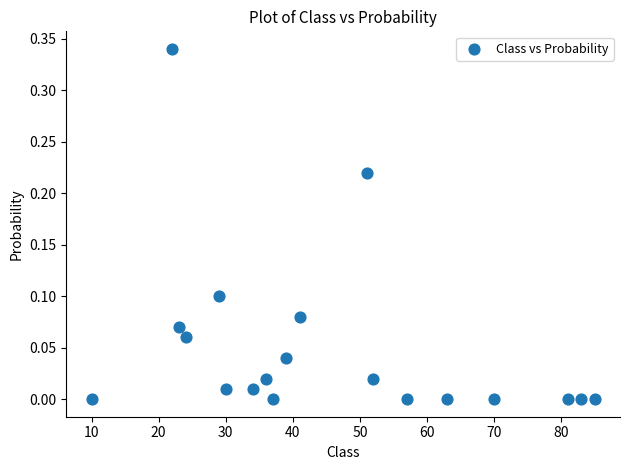

What is the range of X values (max minus min)?

75.0